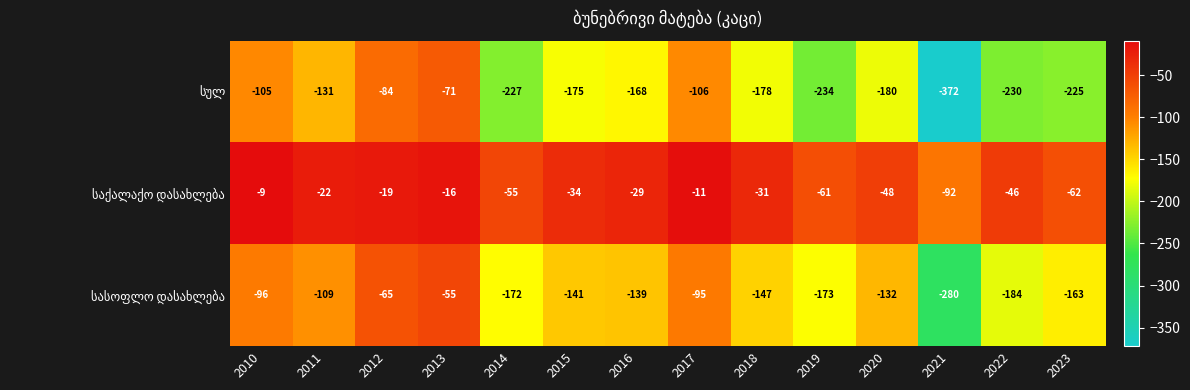

What is the minimum value shown in the chart?

-372